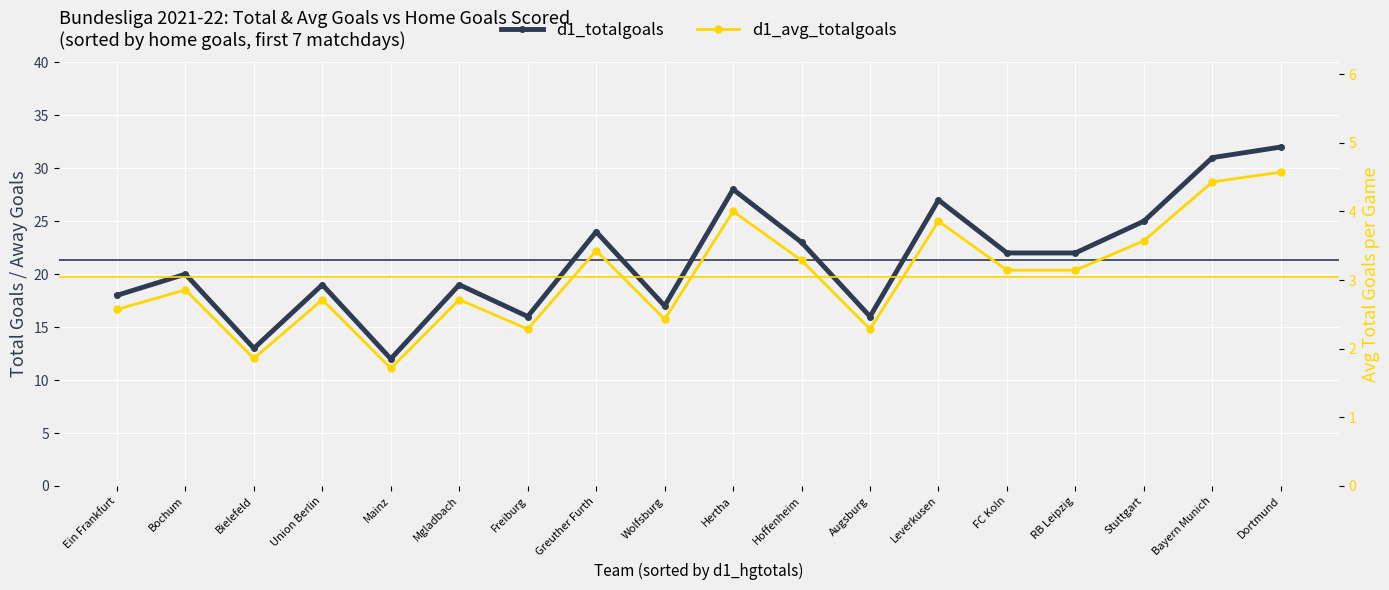

How many lines are shown in the chart?

2